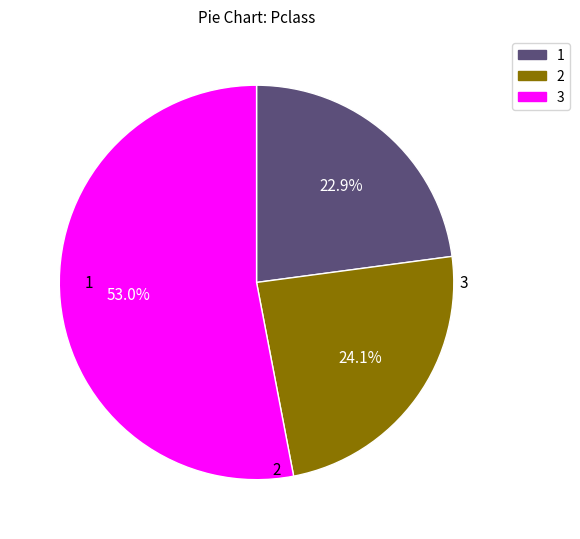

Does any single category account for the majority?

Yes